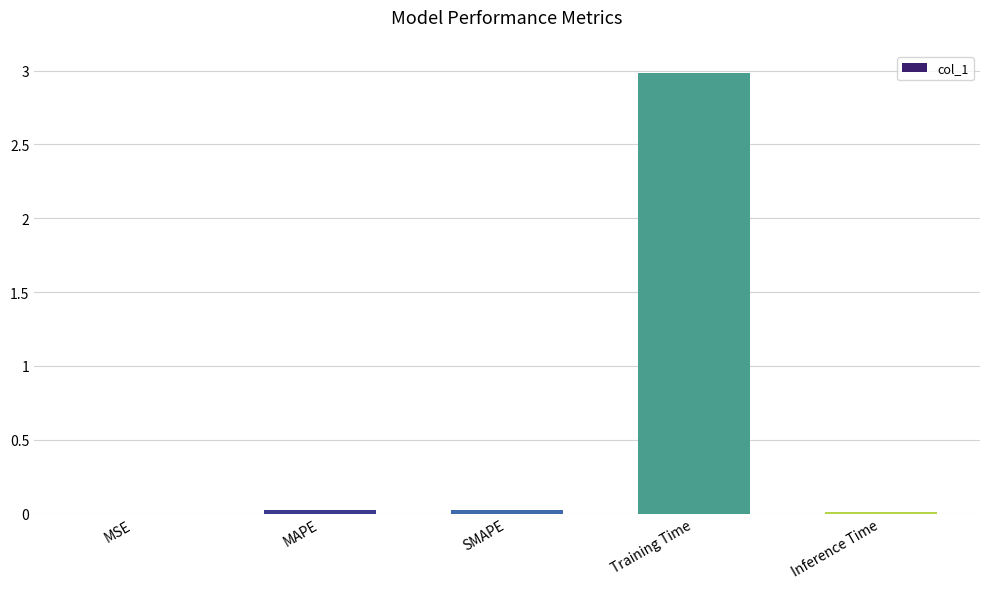

True or false: the data shows 0.0 at MSE.

True